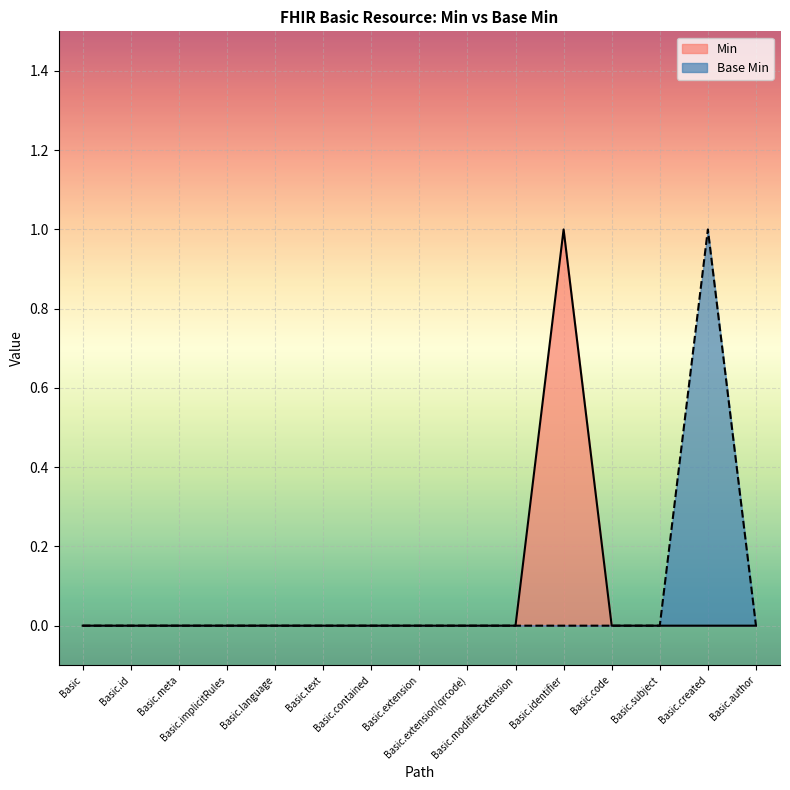

Reading left to right, transcribe all the data shown in this chart.

Min: Basic=0	Basic.id=0	Basic.meta=0	Basic.implicitRules=0	Basic.language=0	Basic.text=0	Basic.contained=0	Basic.extension=0	Basic.extension(qrcode)=0	Basic.modifierExtension=0	Basic.identifier=1	Basic.code=0	Basic.subject=0	Basic.created=0	Basic.author=0
Base Min: Basic=0	Basic.id=0	Basic.meta=0	Basic.implicitRules=0	Basic.language=0	Basic.text=0	Basic.contained=0	Basic.extension=0	Basic.extension(qrcode)=0	Basic.modifierExtension=0	Basic.identifier=0	Basic.code=0	Basic.subject=0	Basic.created=1	Basic.author=0